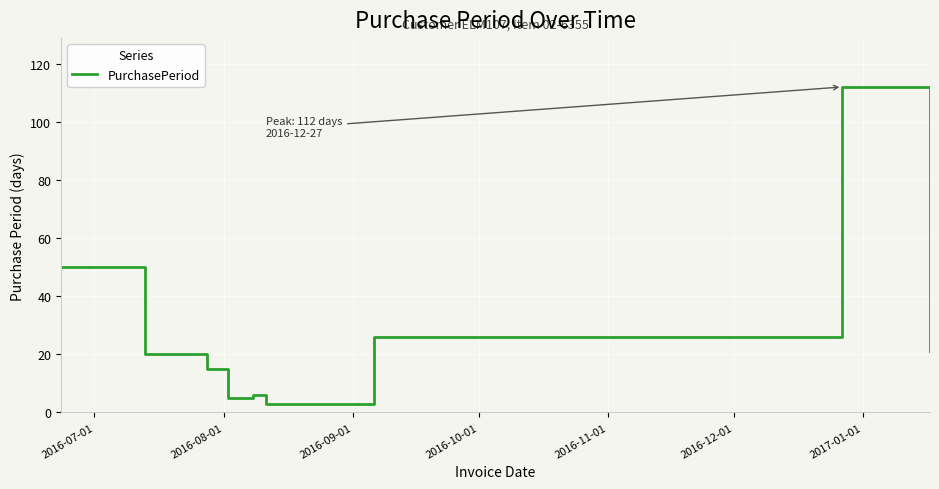

What is the minimum value shown in the chart?

3